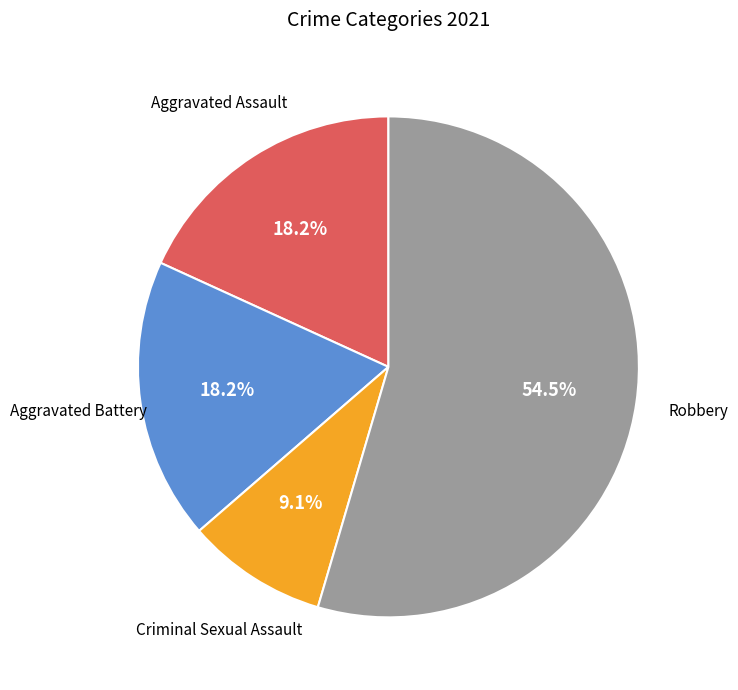

To the nearest percent, what is the difference between the largest and smallest slice percentages?

45%